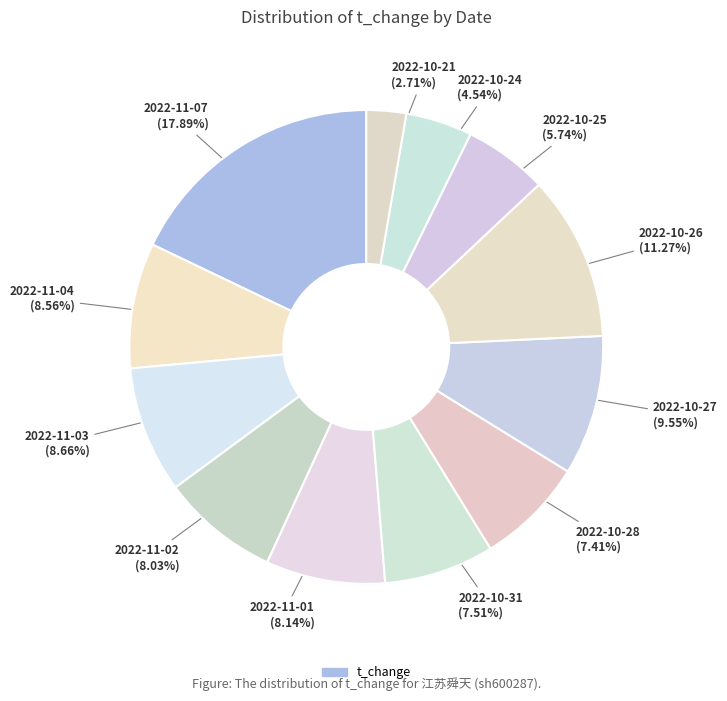

How many segments does this pie chart have?

12